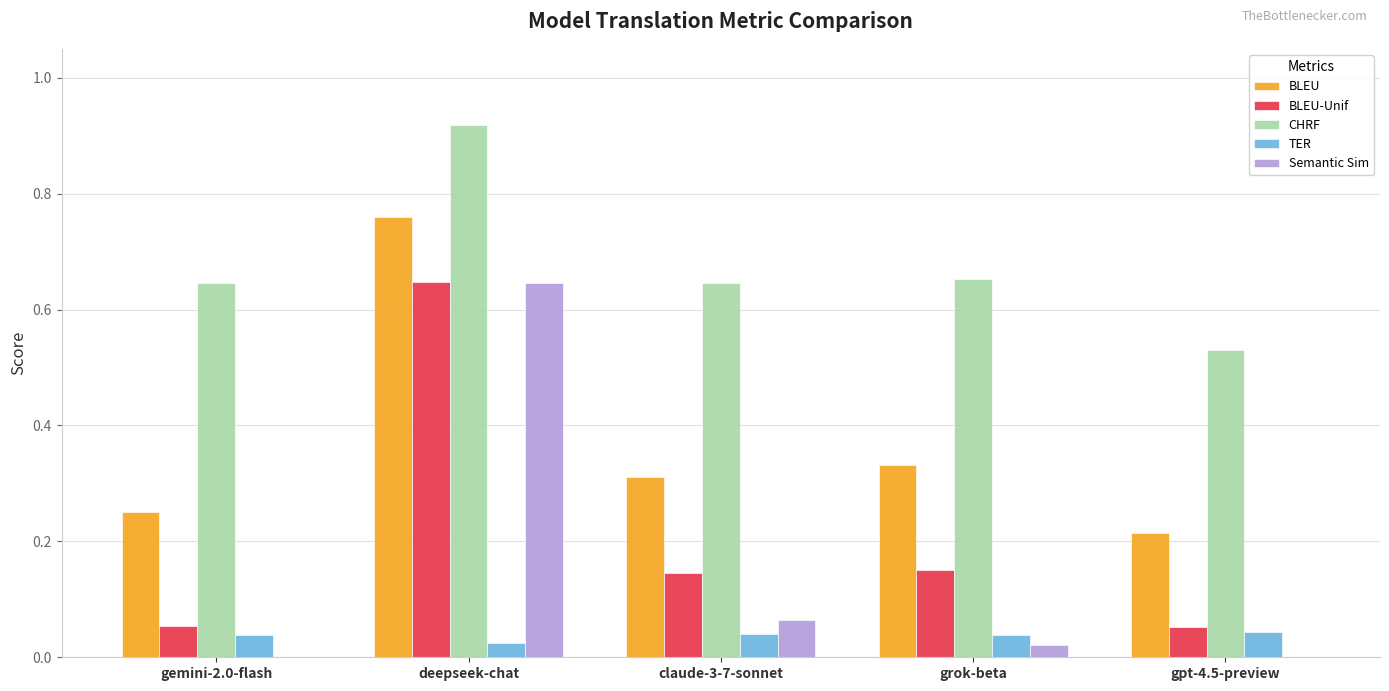

How many series are shown in this chart?

5